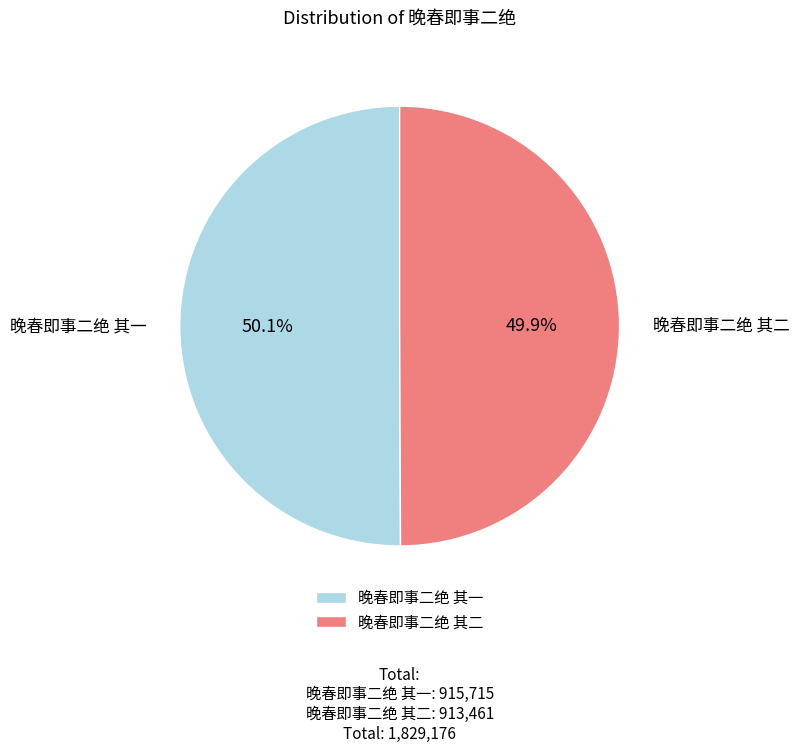

What percentage do 晚春即事二绝 其二 and 晚春即事二绝 其一 together represent?

100.0%